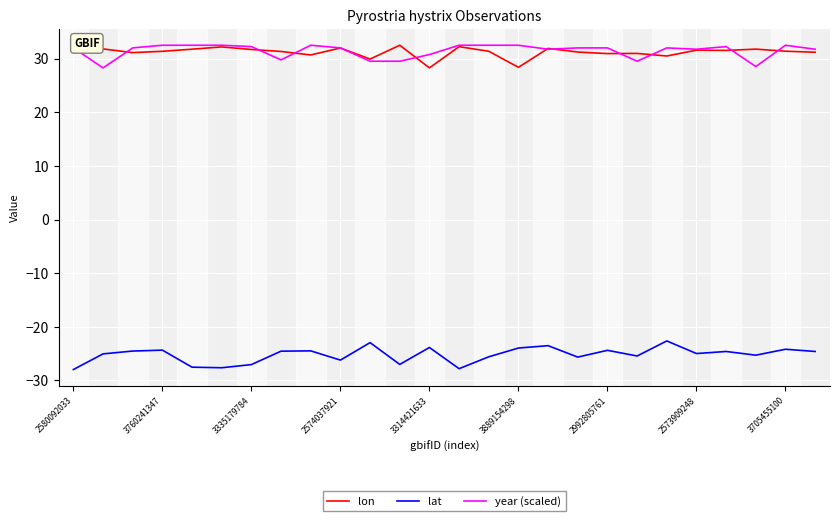

After their last crossing, which series has the higher values: year (scaled) or lon?

year (scaled)